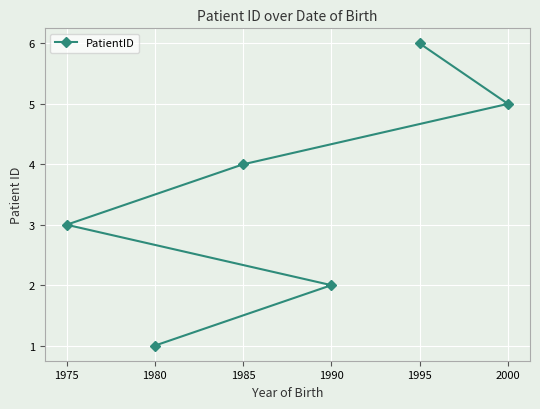

The value at 1985 is 4. True or false?

True